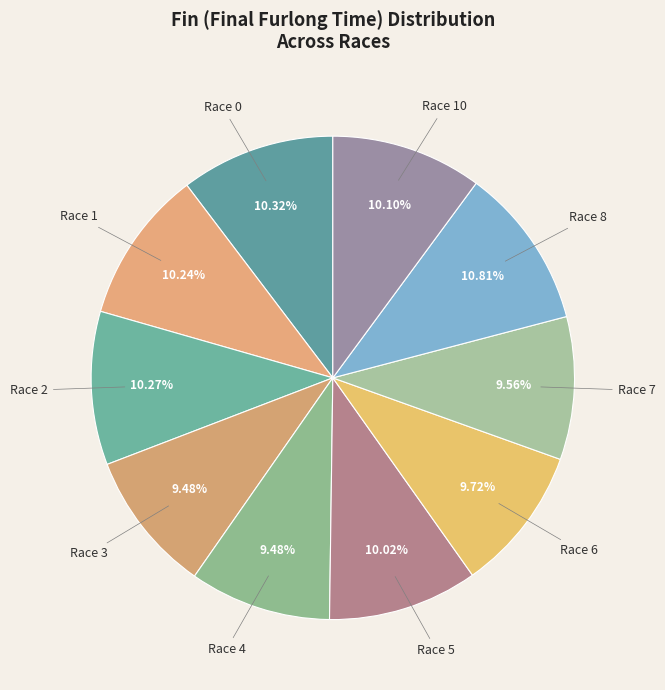

Combined, do Race 4 and Race 1 account for over 50%?

No